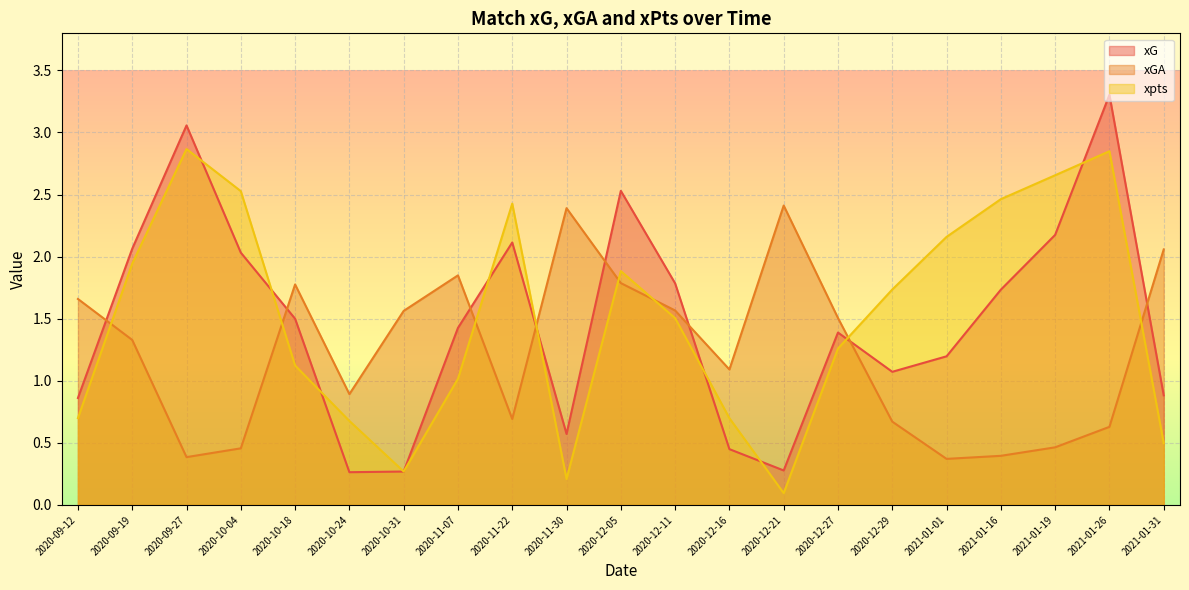

At which category is the sum across all series the highest?

2021-01-26